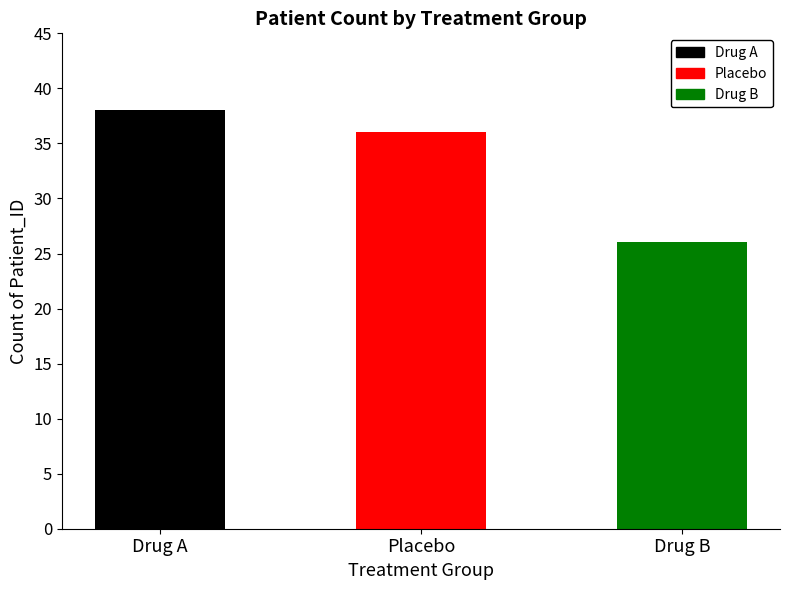

What is the label of the 3rd bar from the right?

Drug A